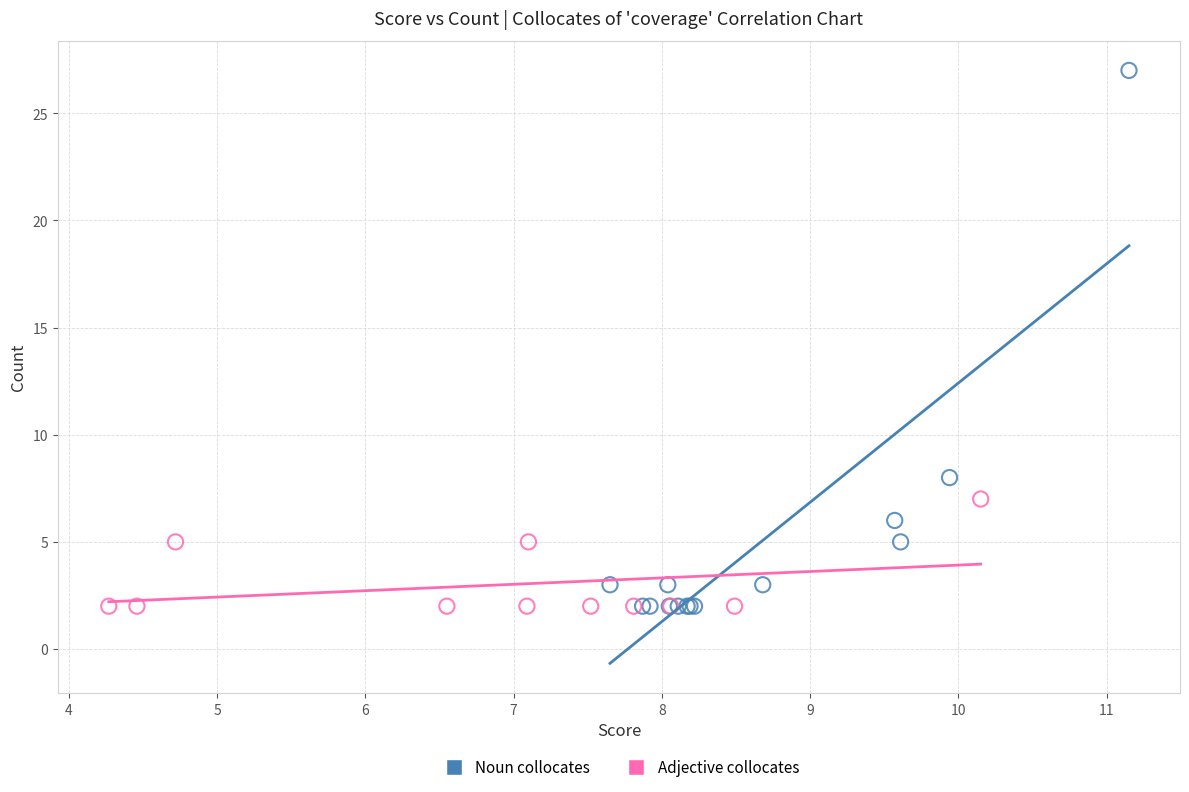

Which series has the largest Y range (max minus min)?

Noun collocates